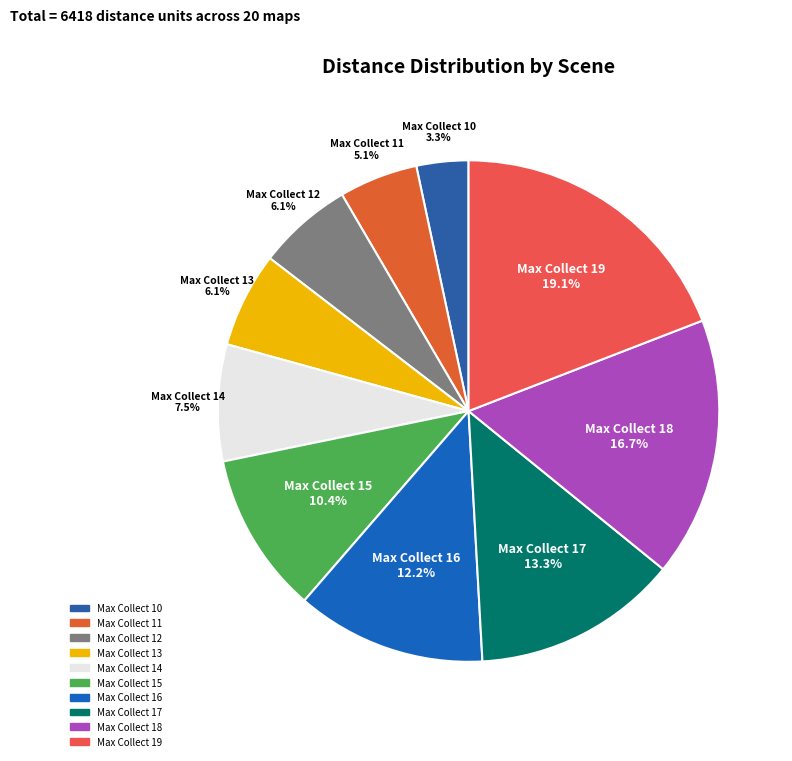

How many slices are in this pie chart?

10